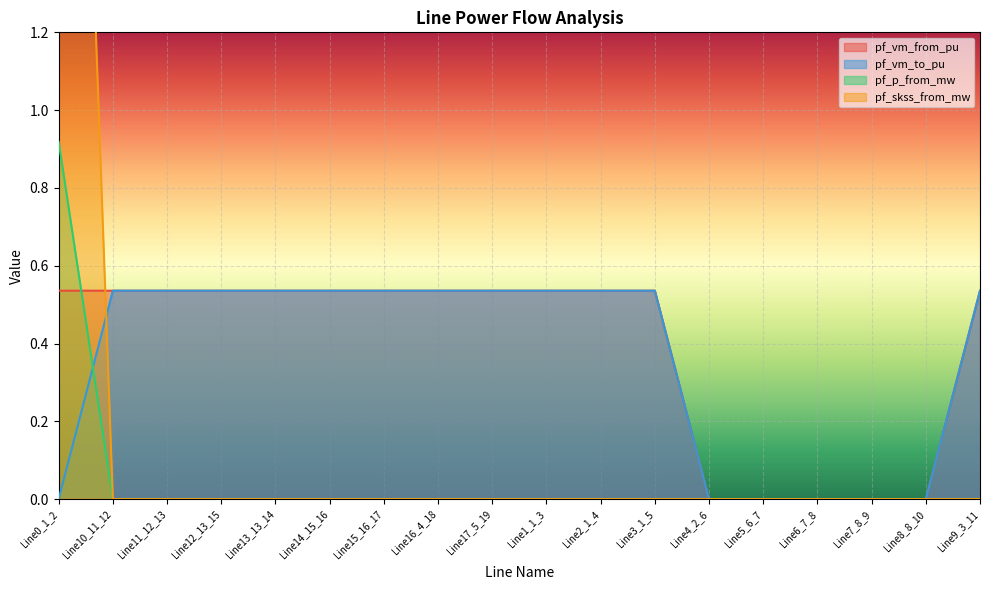

Where is pf_vm_to_pu nearest to the value 0?

Line0_1_2